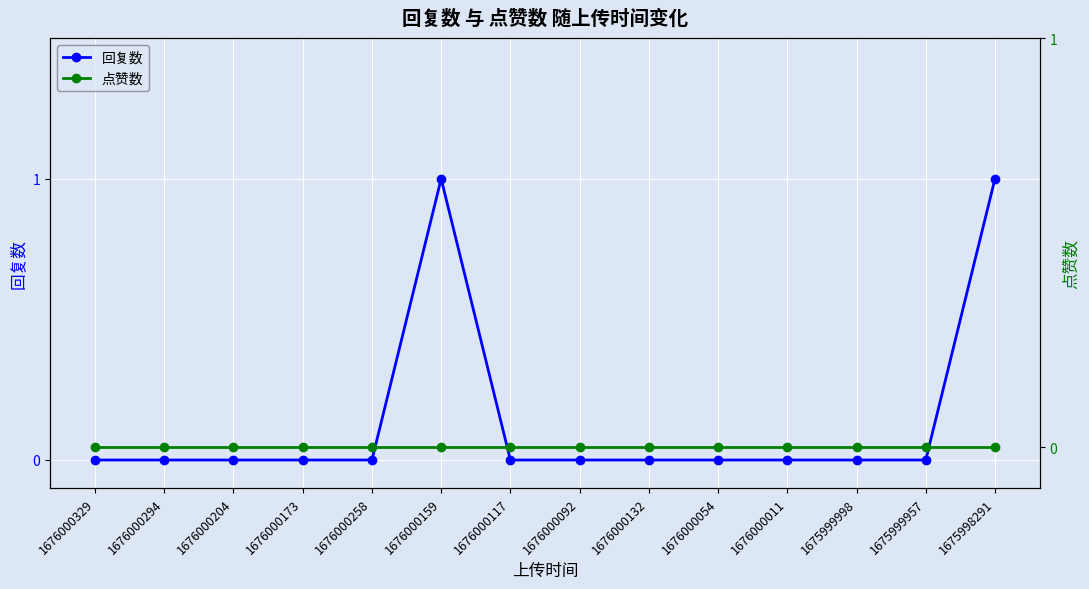

Count the 回复数 values in the range 0 to 1.

14